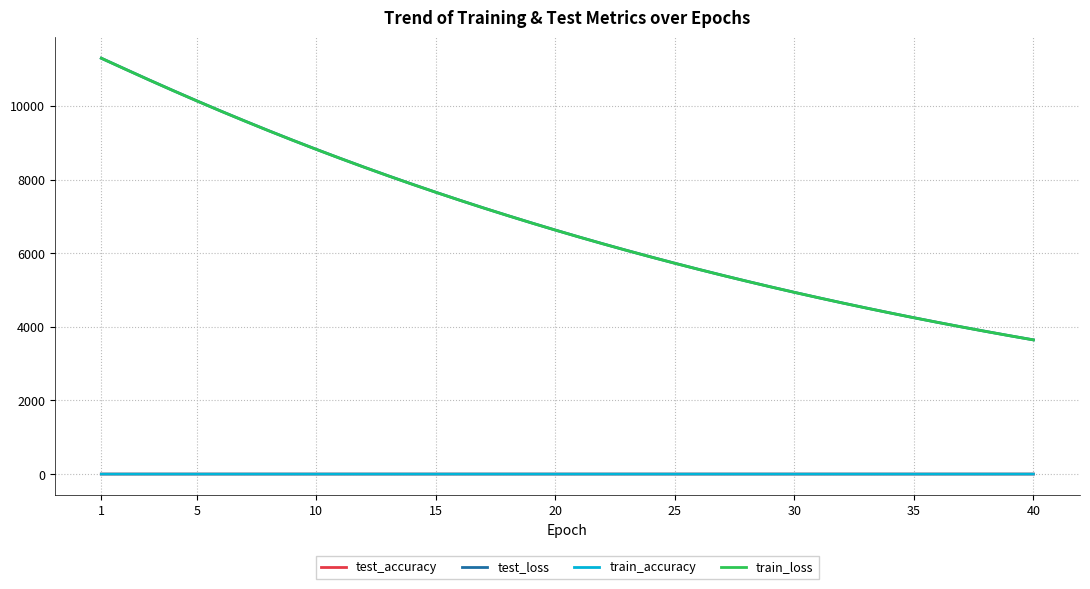

True or false: test_accuracy and test_loss intersect in this chart.

False